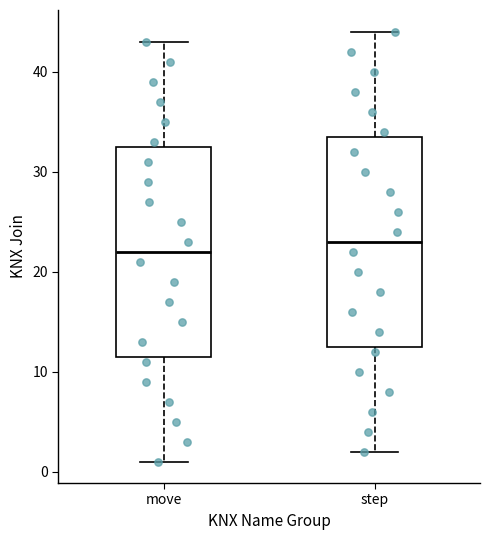

Reading left to right, read every box against the y-axis: the position of its median line, the range the box covers, and the ends of its whiskers. The values are not printed on the chart, so give them approximately, as read against the axis.

move: median 22, box 12 to 33, whiskers 1 to 43
step: median 23, box 13 to 34, whiskers 2 to 44